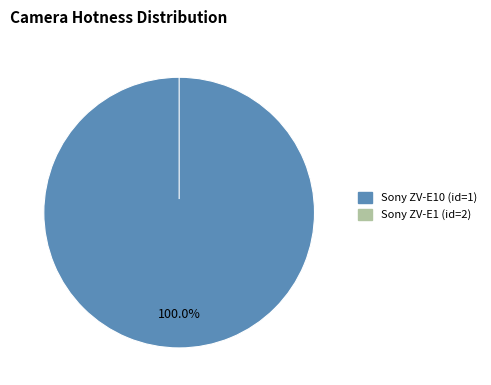

What is the majority slice?

Sony ZV-E10 (id=1)